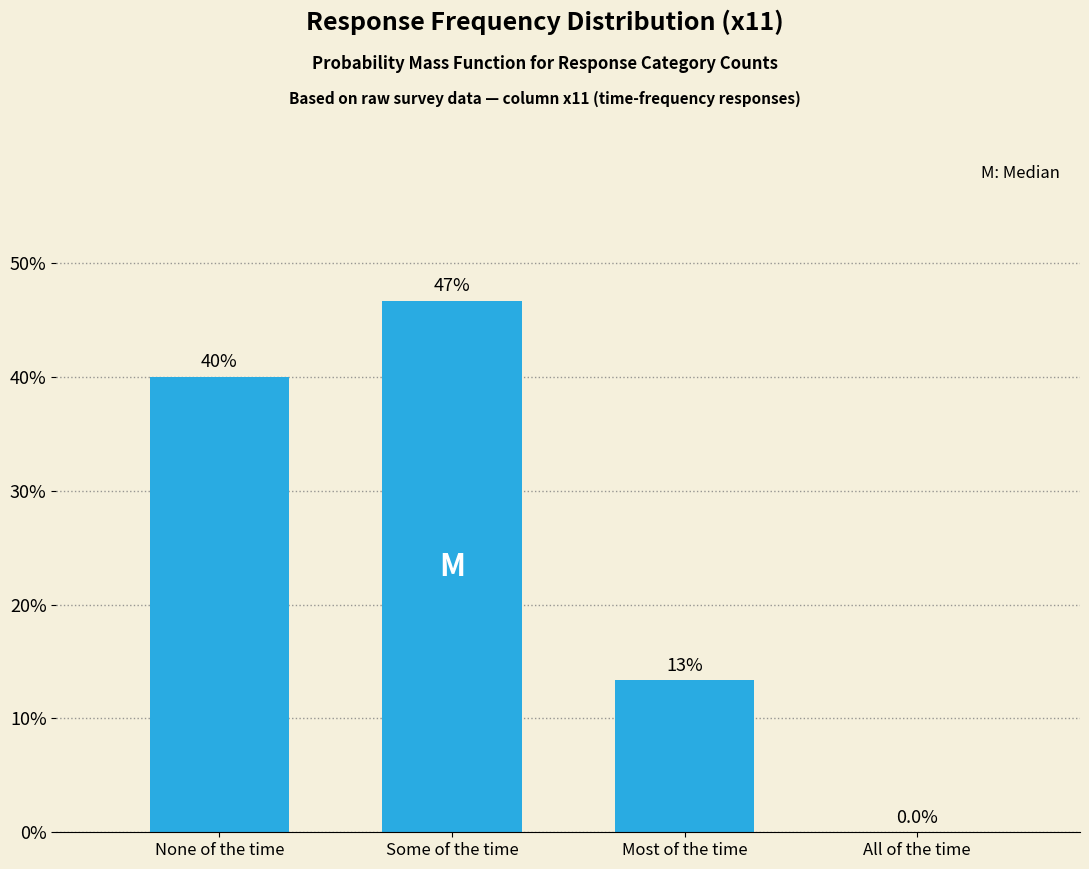

Reading right to left, transcribe all the data shown in this chart.

All of the time=0.0	Most of the time=13.3	Some of the time=46.7	None of the time=40.0